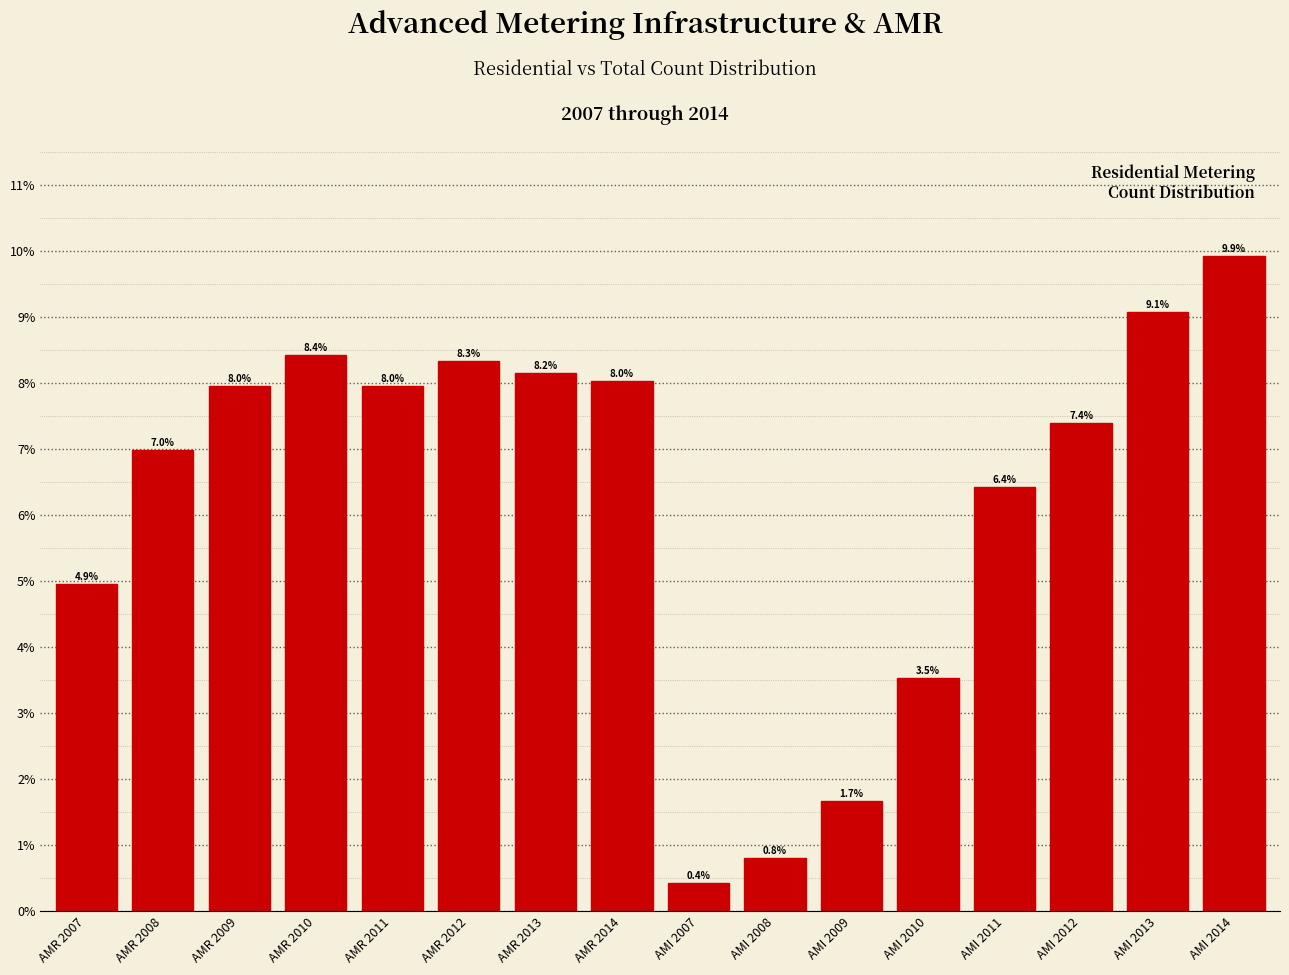

Are the bars horizontal?

No